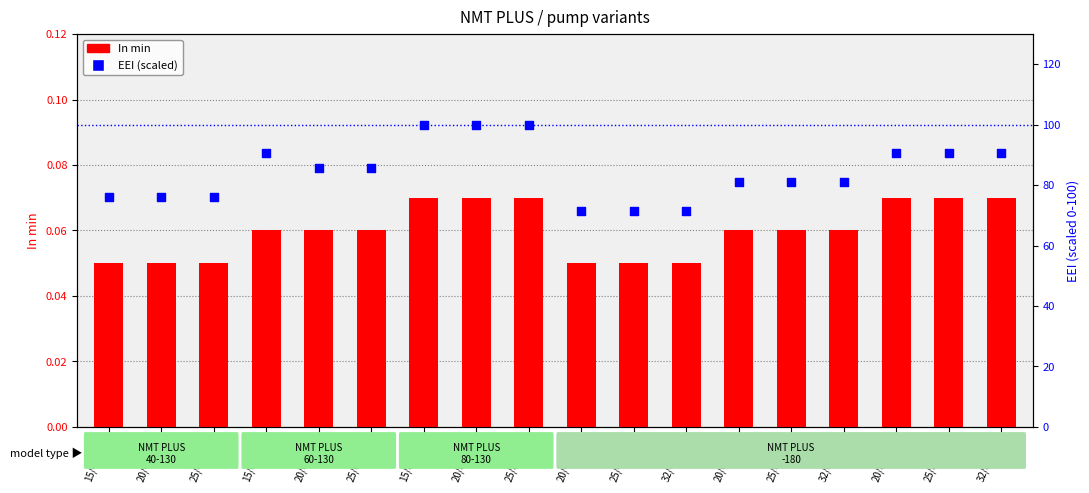

What are all the series names shown in the legend?

In min, EEI (scaled)